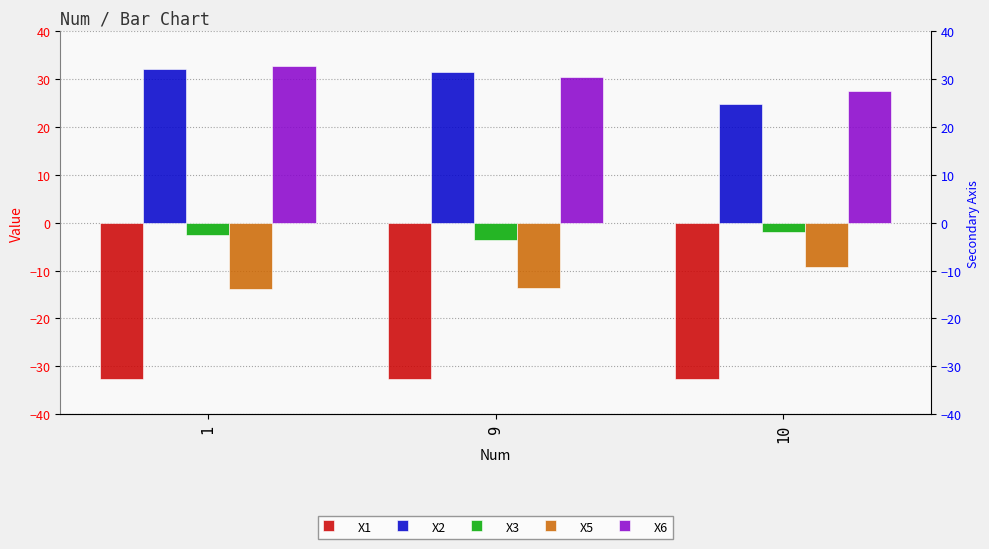

What is the spread (max minus min) of values at 1?

65.4